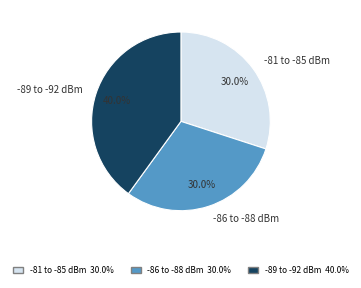

Which slice is the largest?

-89 to -92 dBm